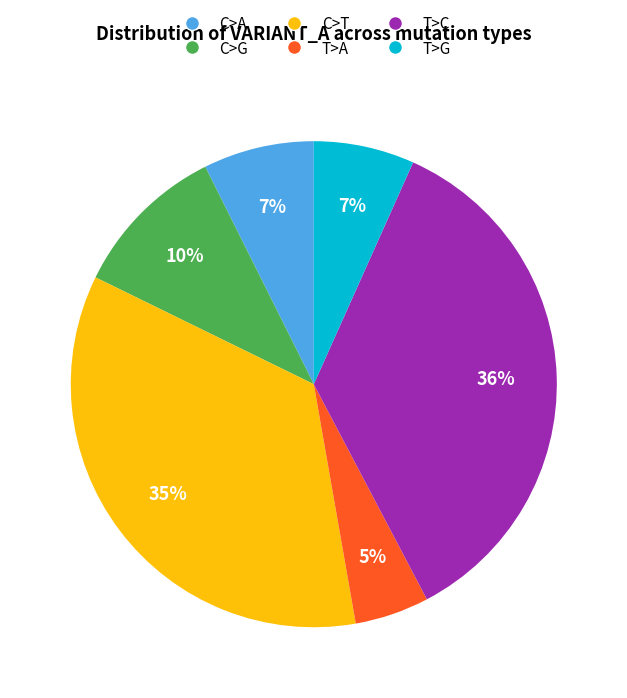

Is the sum of T>C and C>T greater than half?

Yes